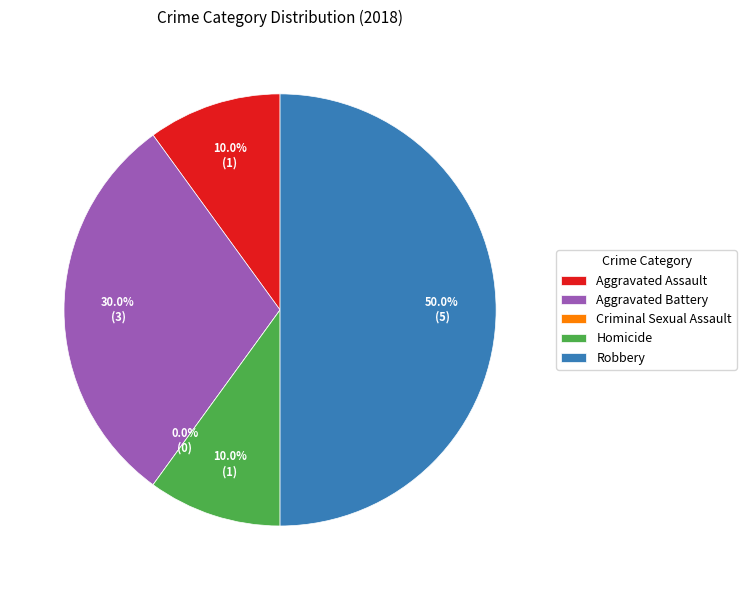

What percentage is the Aggravated Assault slice, to the nearest percent?

10%